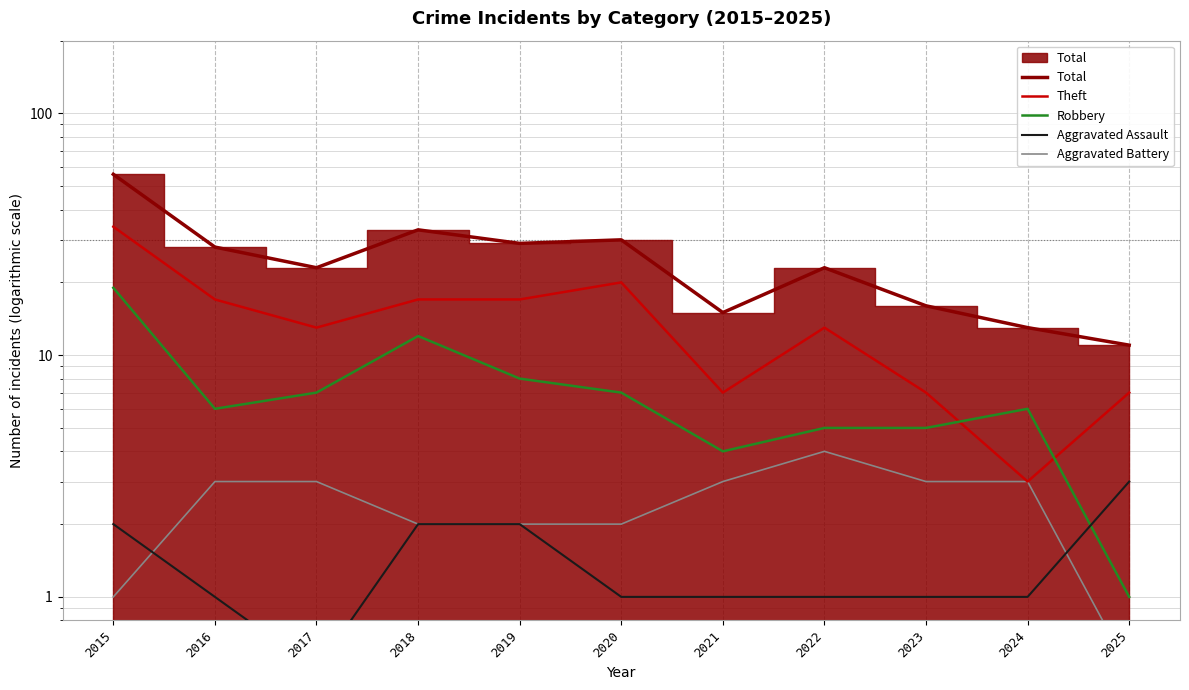

What is the difference between the maximum and second lowest values in the Aggravated Battery series?

3.0